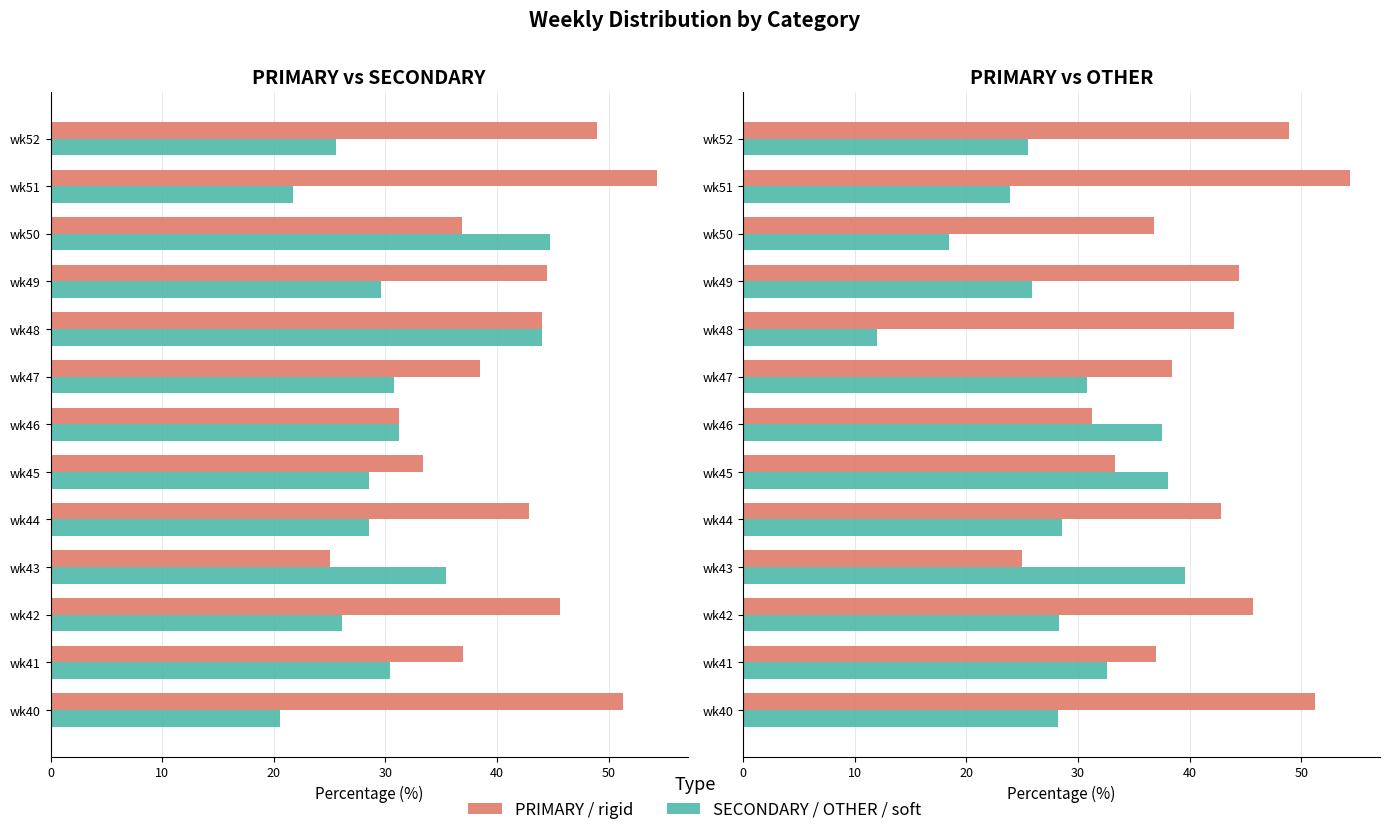

What is the difference between the second highest and minimum values in the OTHER series?

26.1